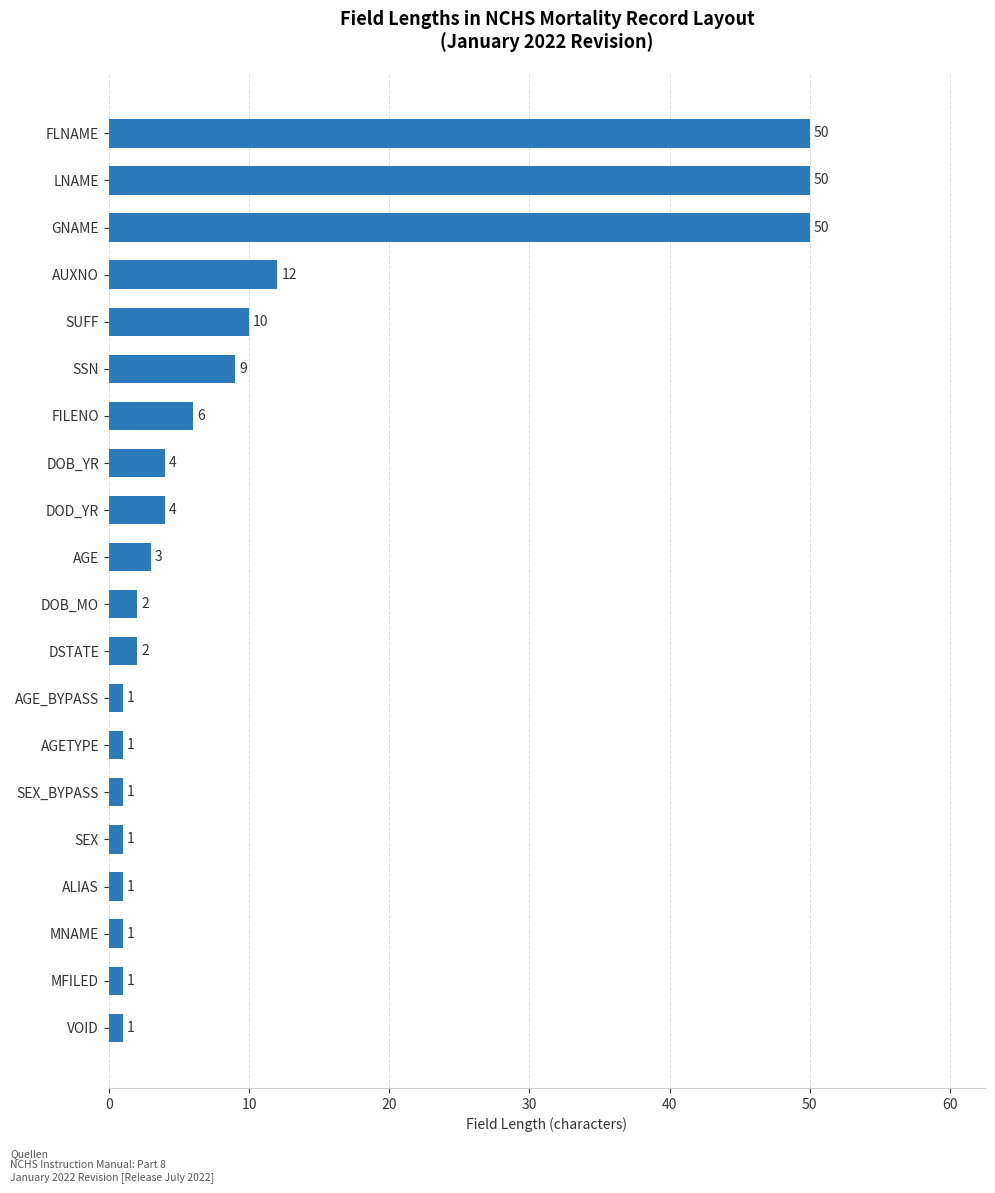

What is the difference between the maximum and minimum values?

49